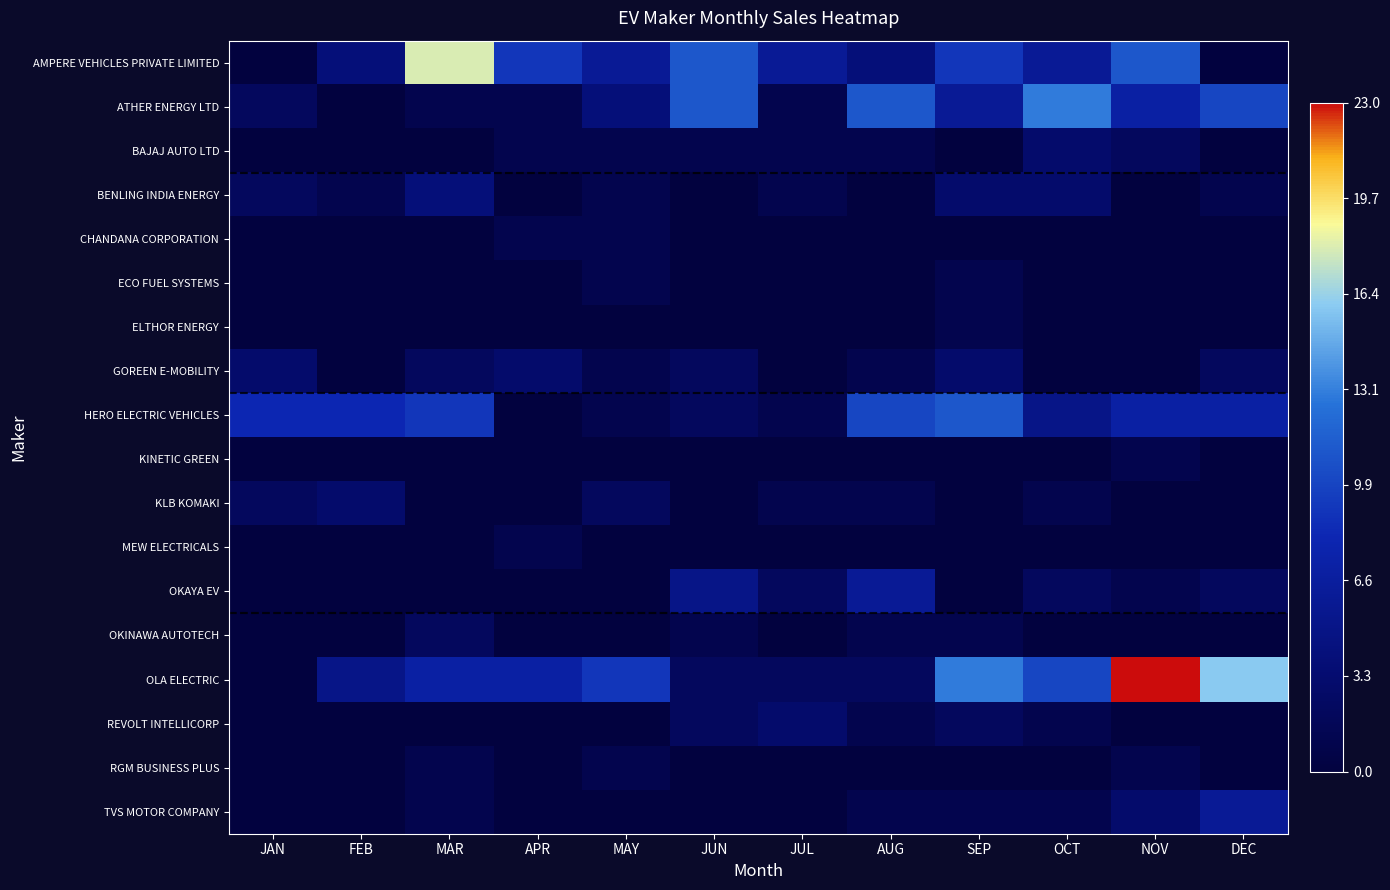

List the series in order of their peak value, highest first.

OLA ELECTRIC, AMPERE VEHICLES PRIVATE LIMITED, ATHER ENERGY LTD, HERO ELECTRIC VEHICLES, OKAYA EV, TVS MOTOR COMPANY, BENLING INDIA ENERGY, BAJAJ AUTO LTD, GOREEN E-MOBILITY, KLB KOMAKI, REVOLT INTELLICORP, OKINAWA AUTOTECH, CHANDANA CORPORATION, ECO FUEL SYSTEMS, ELTHOR ENERGY, KINETIC GREEN, MEW ELECTRICALS, RGM BUSINESS PLUS